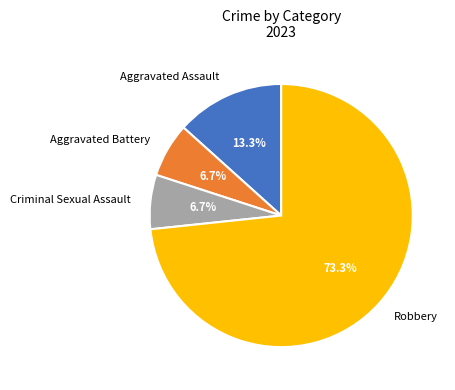

To the nearest percent, what is the combined percentage of Aggravated Assault and Criminal Sexual Assault?

20%